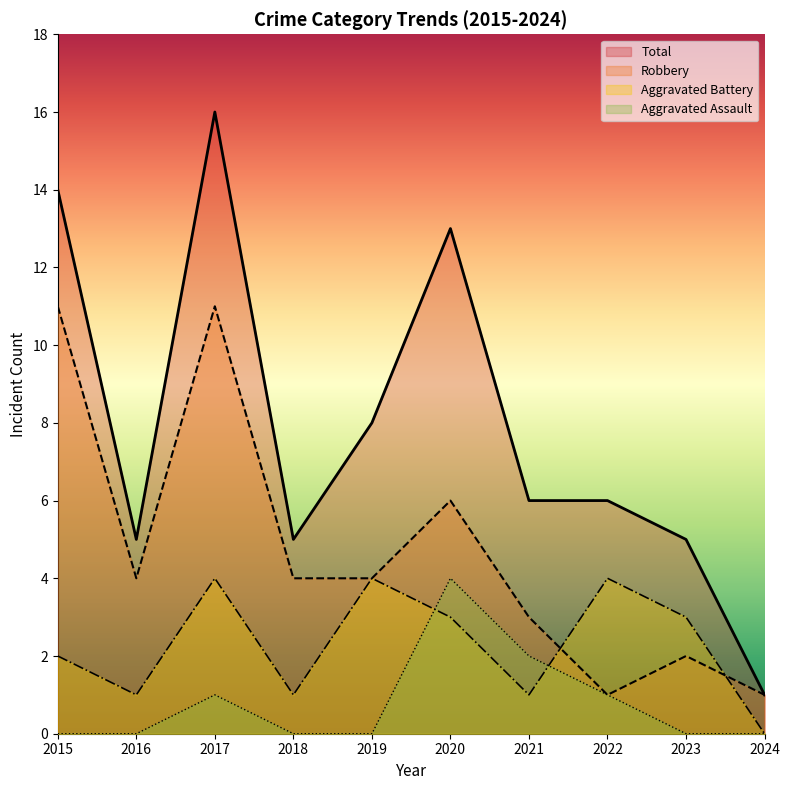

How many categories are shown in the chart?

10